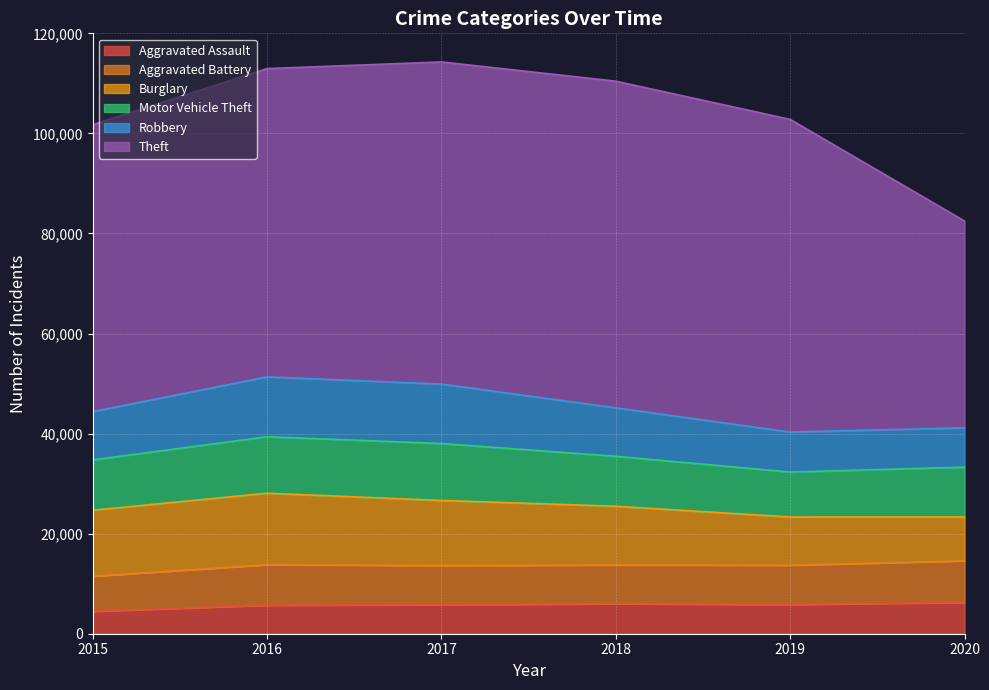

In Burglary, how many points are higher than both neighbors (excluding endpoints)?

1